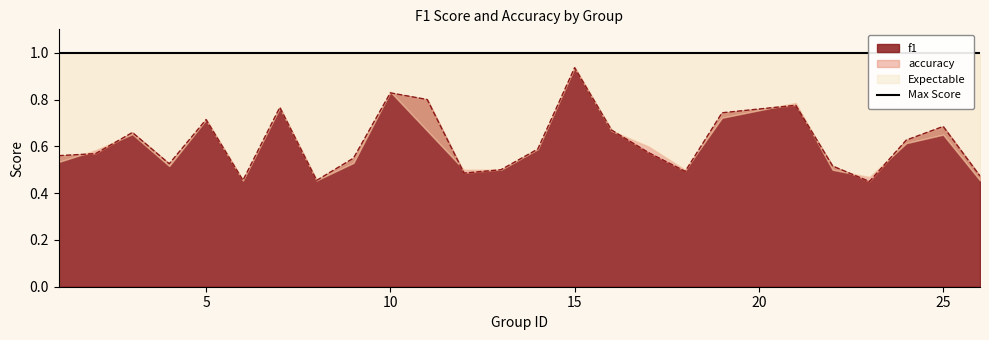

What value does the data have at 21?

0.8